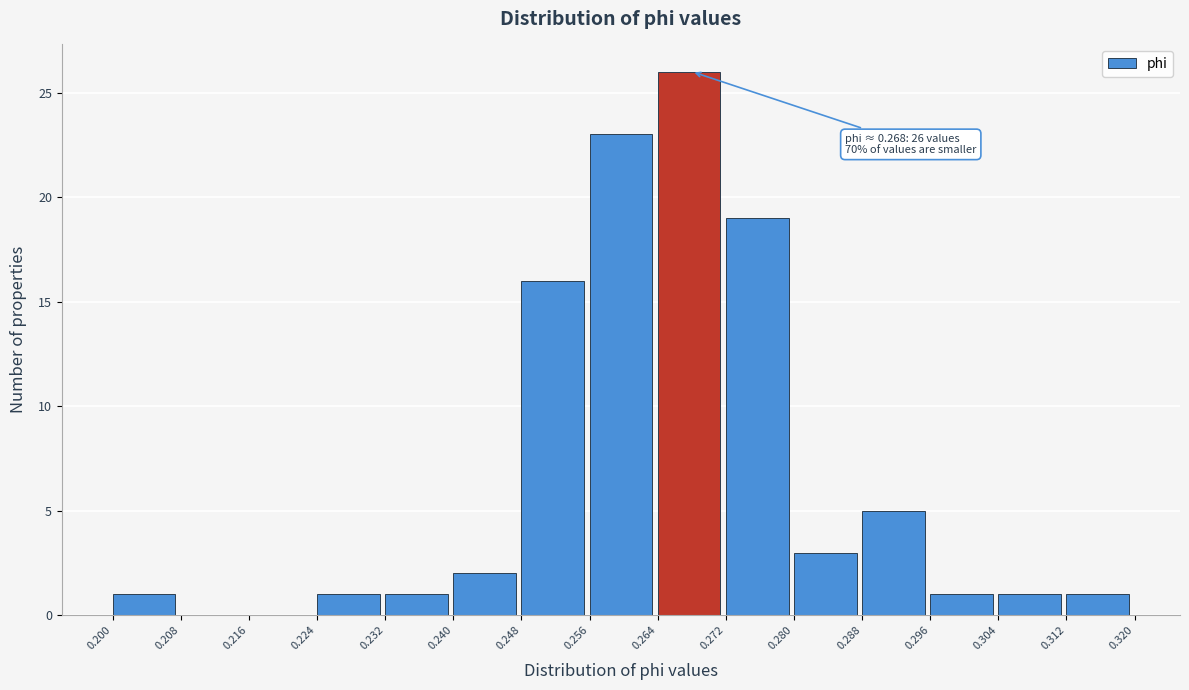

Which range on the x-axis has the tallest bar?

0.264 to 0.272